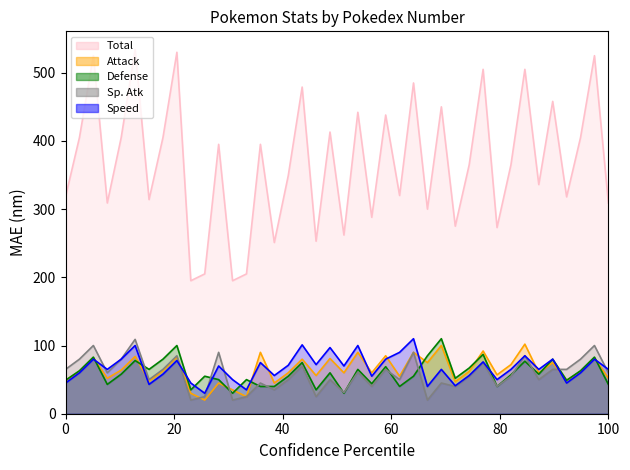

The value of Attack at 6 is 84. True or false?

True